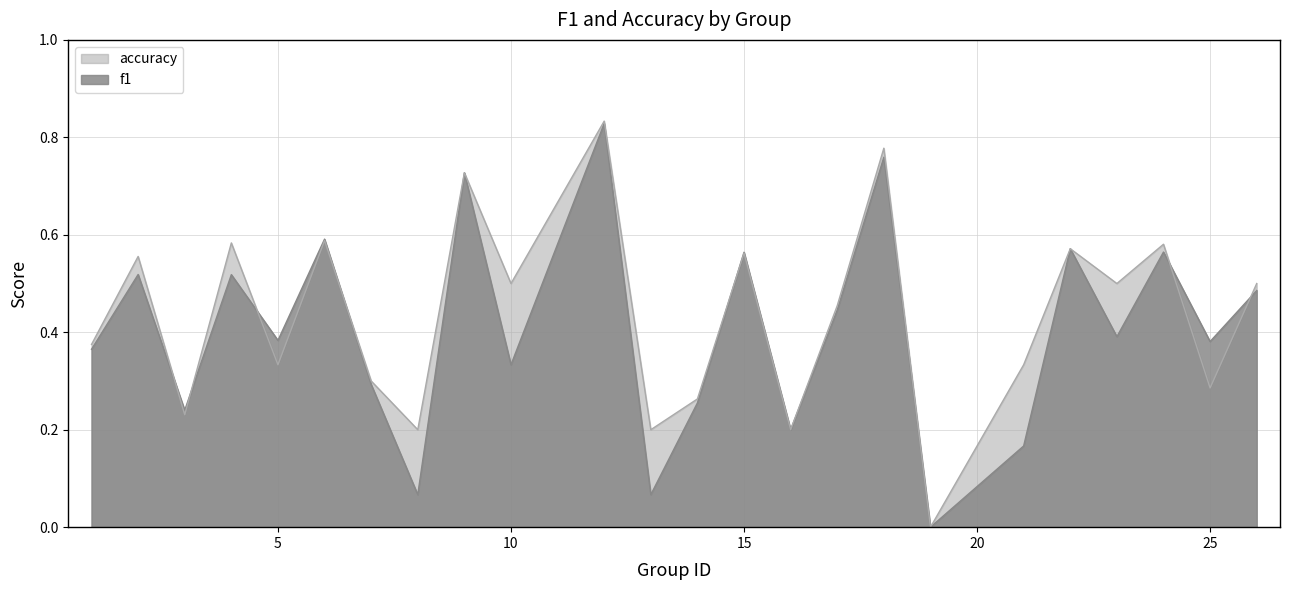

What is the approximate value of accuracy at 10?

0.5